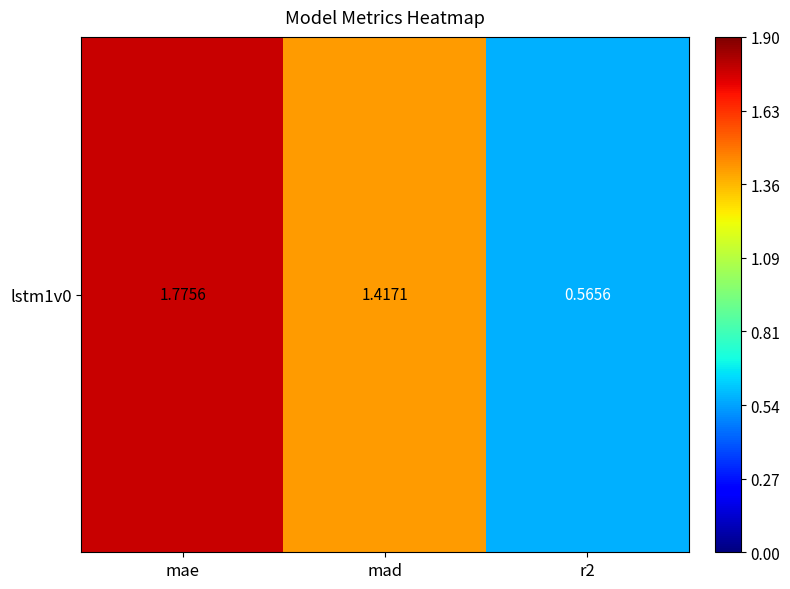

What is the change in value from mae to r2?

-1.2